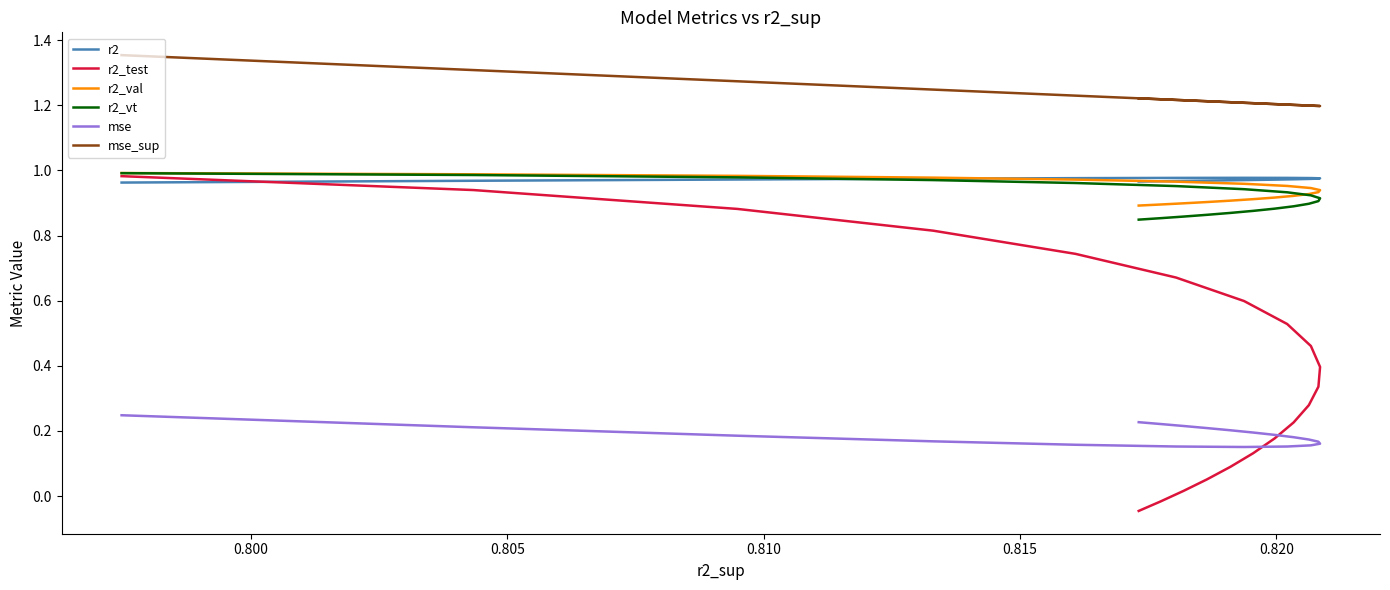

True or false: r2_vt and r2_val cross at least once.

False